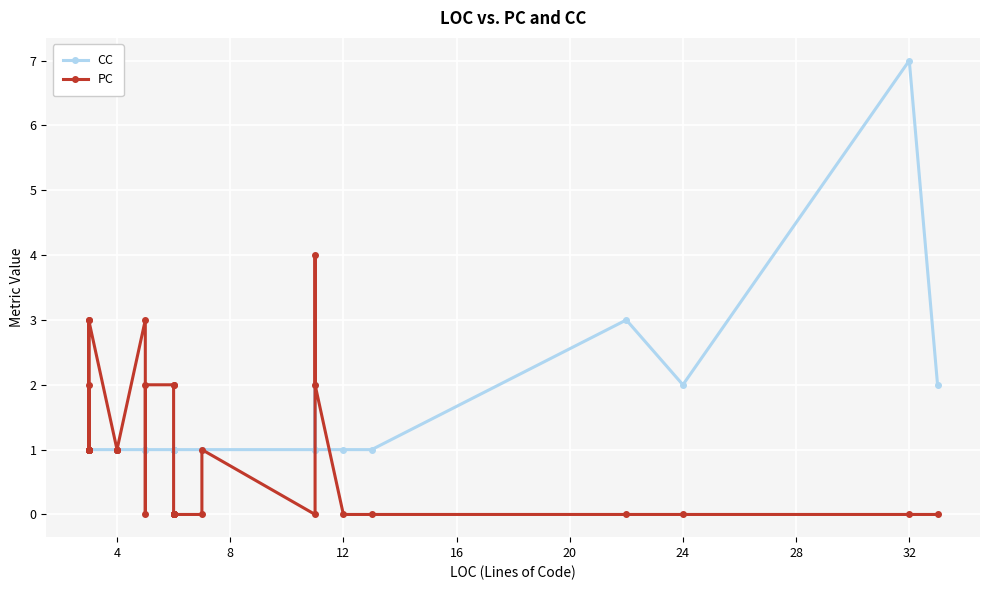

What are all the series names shown in the legend?

CC, PC